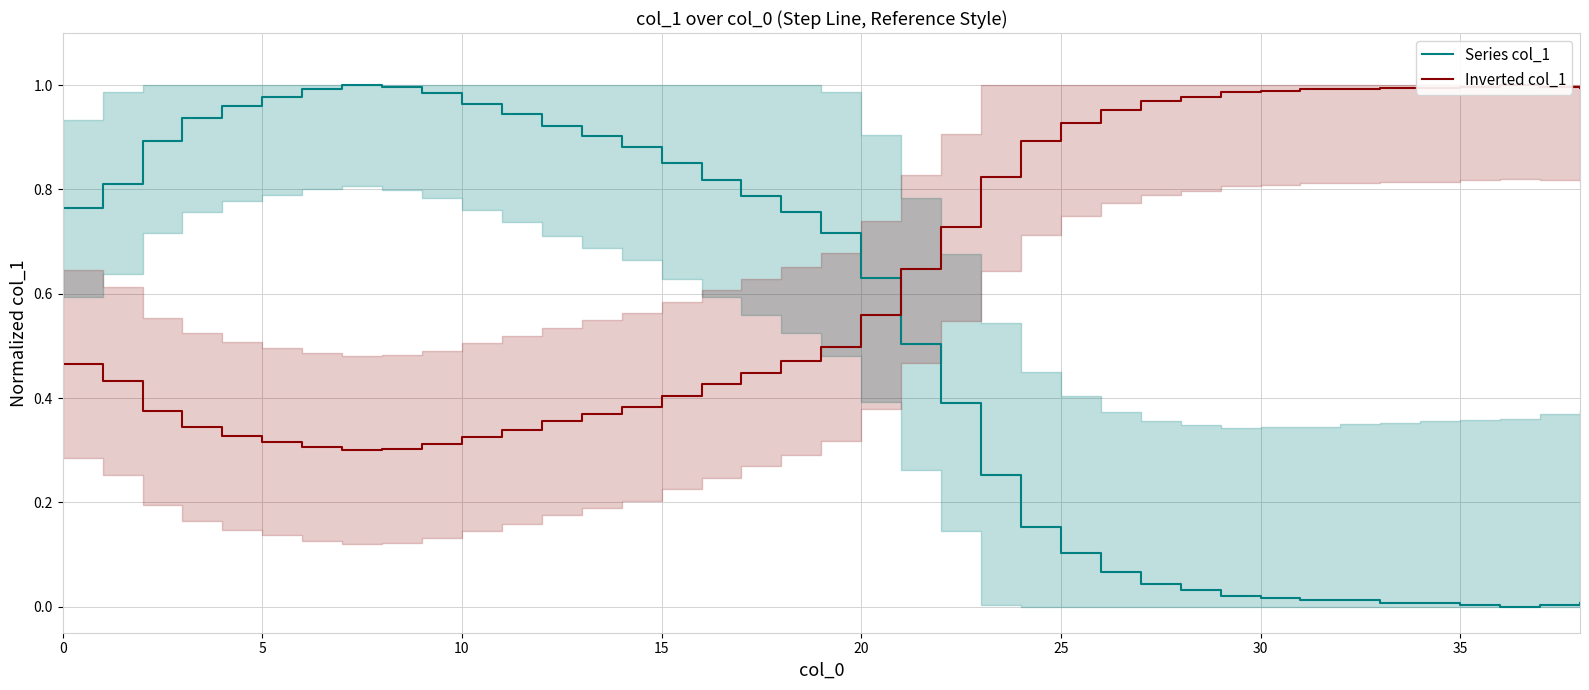

Between which two adjacent categories do Series col_1 and Inverted col_1 first intersect?

20 and 21